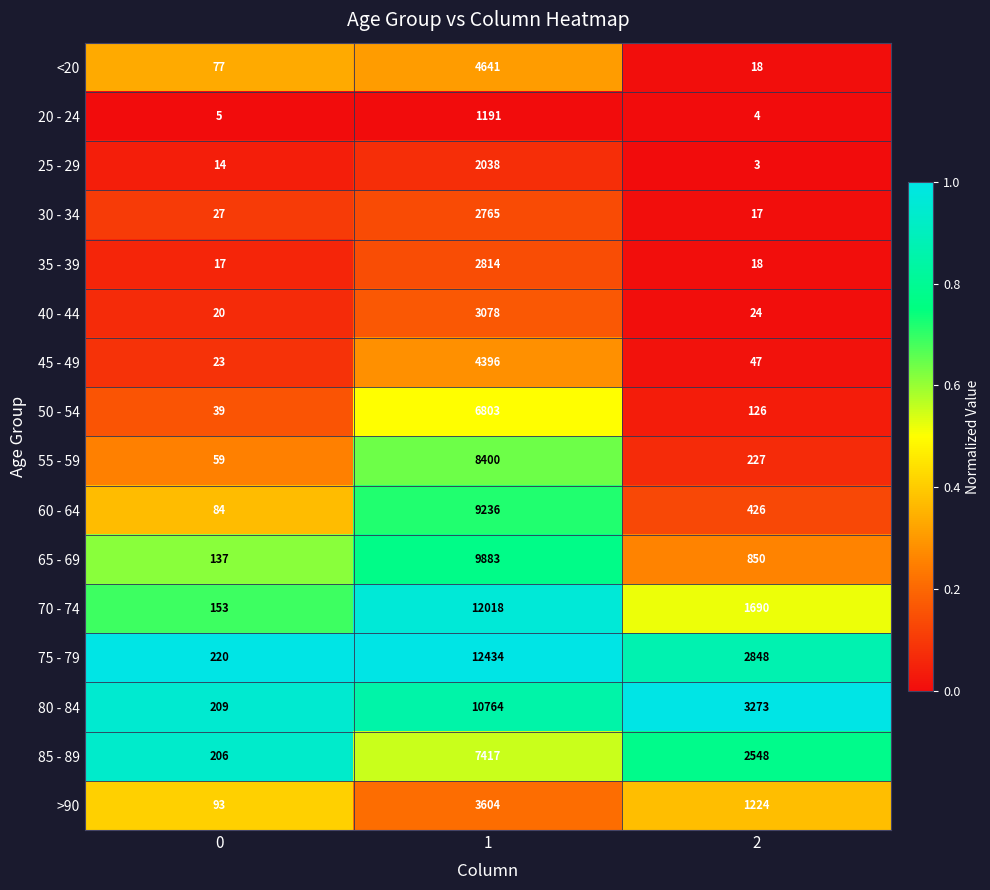

What is the difference between the highest and lowest values at 0?

215